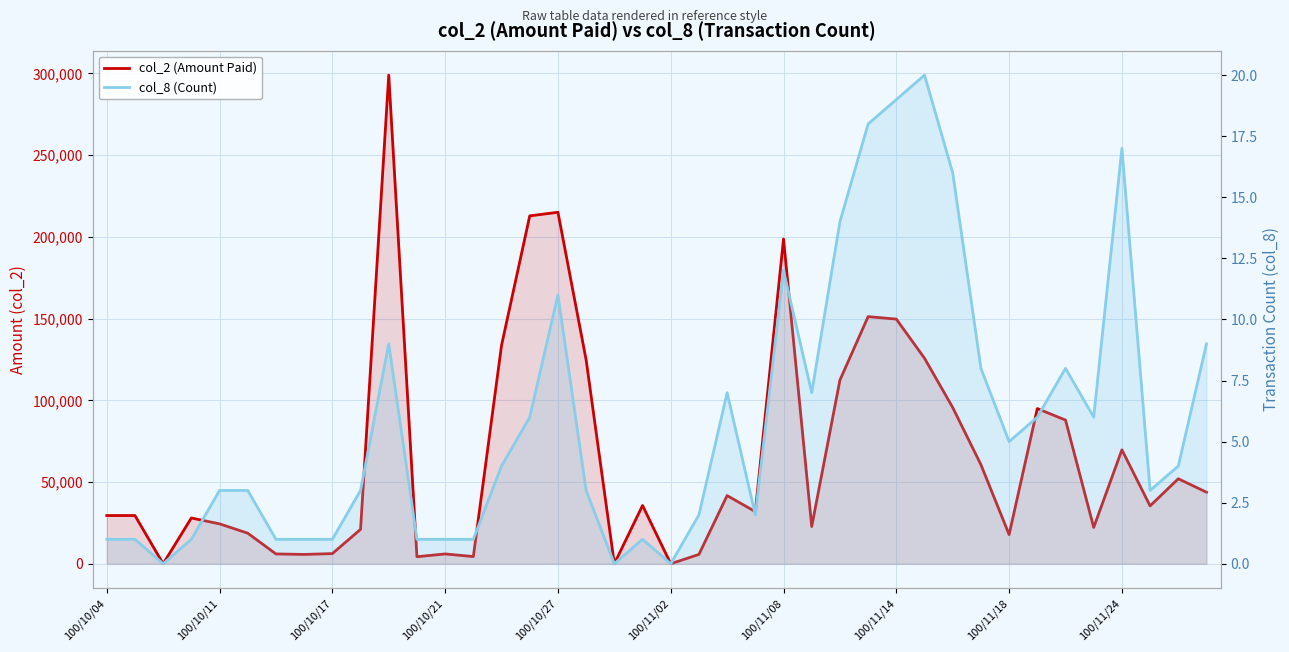

What position from the right is 18?

22